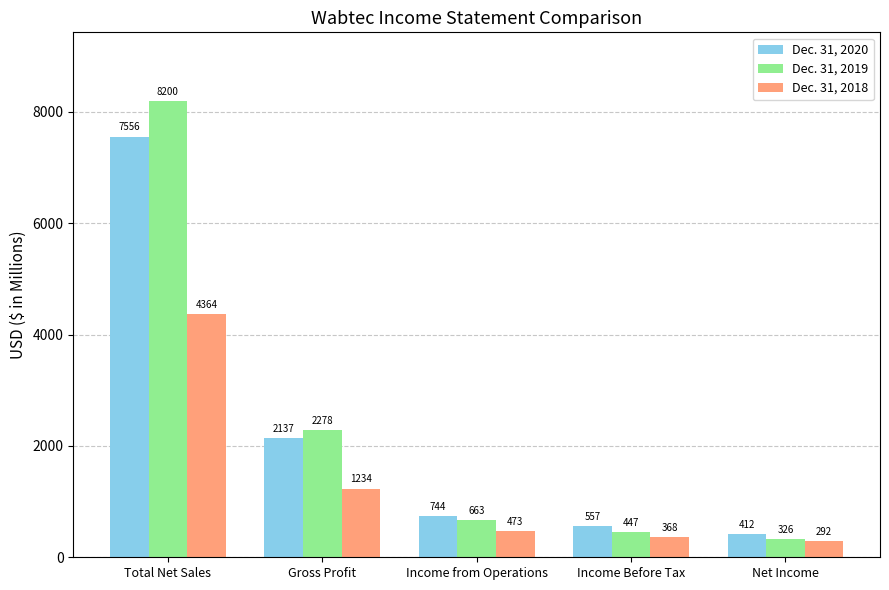

Rank the series at Income from Operations from highest to lowest value.

Dec. 31, 2020, Dec. 31, 2019, Dec. 31, 2018